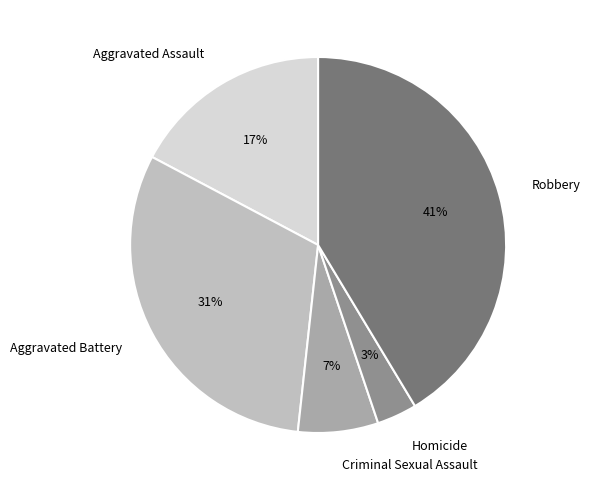

To the nearest percent, what is the difference between the largest and smallest slice percentages?

38%